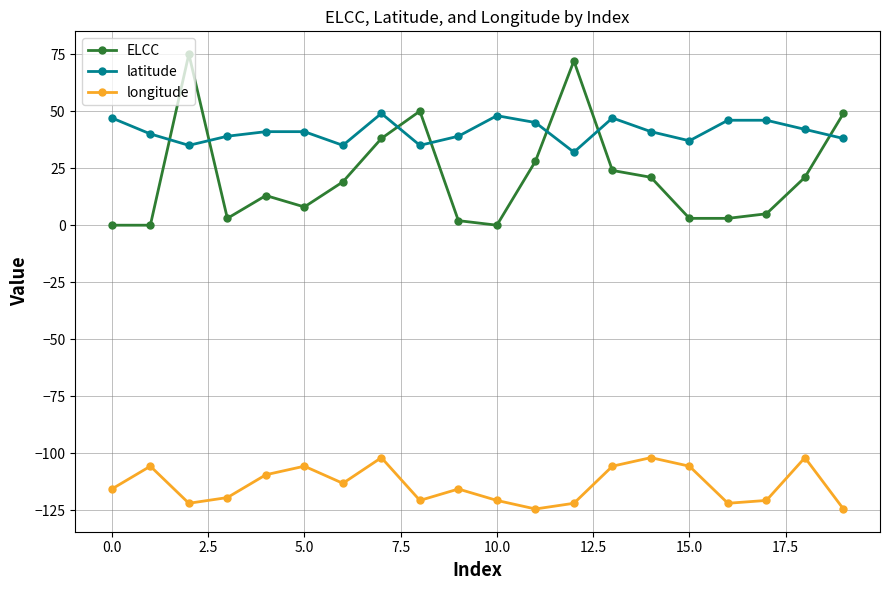

Which series has the largest range (max minus min)?

ELCC